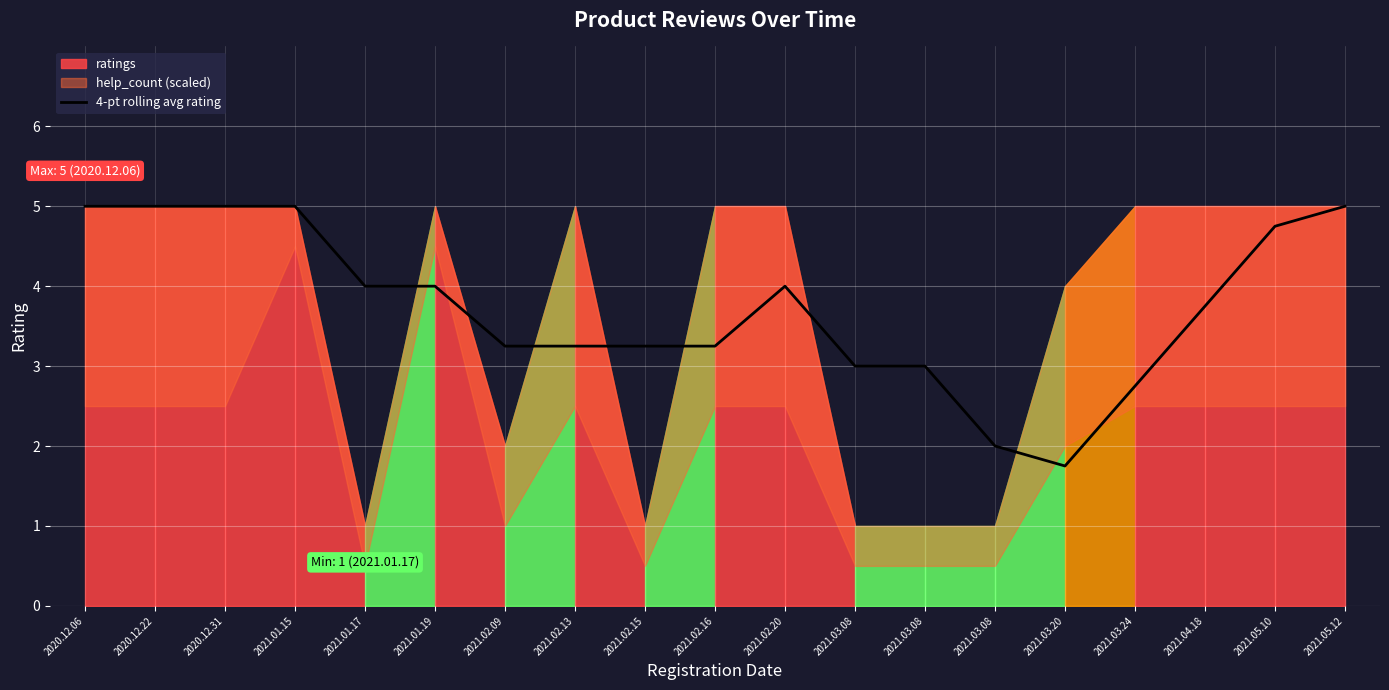

Between 2021.02.20 and 2020.12.06, which is larger?

2020.12.06